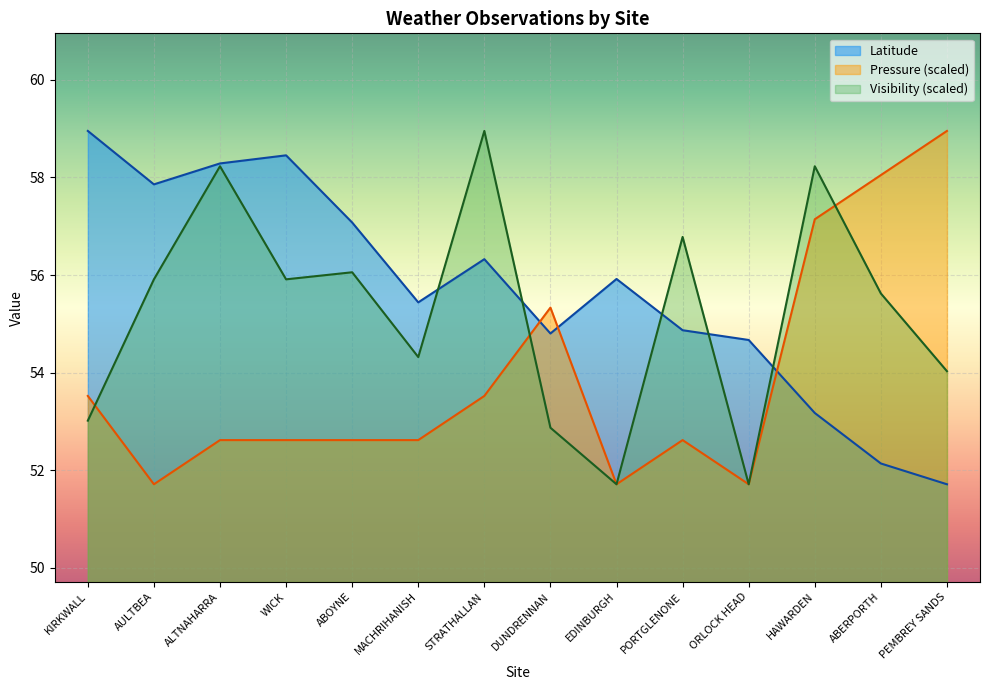

What is the difference between the maximum and second lowest values in the Visibility series?

7.2